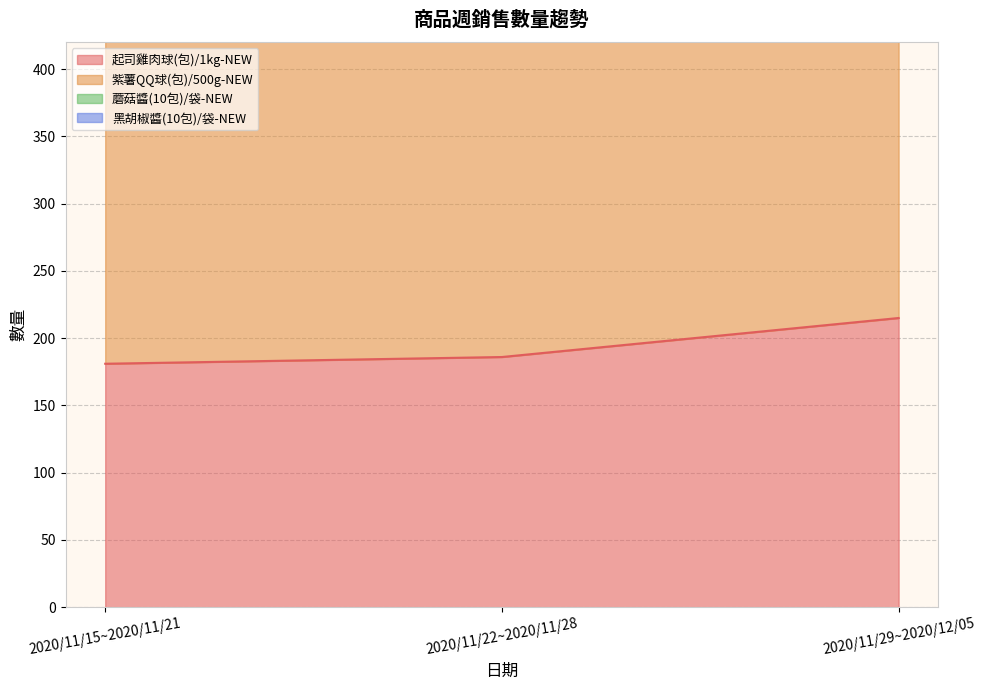

At how many categories does at least one series exceed 401?

3